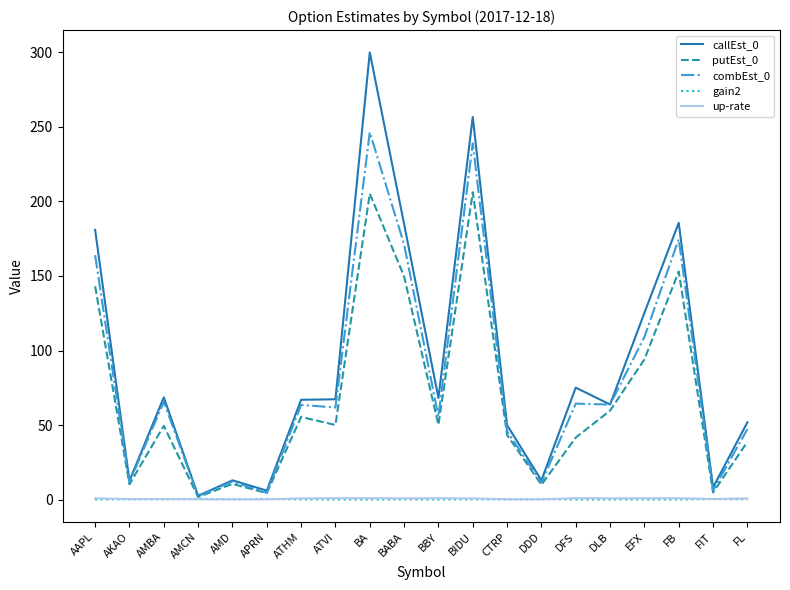

At how many categories does at least one series exceed 247?

2